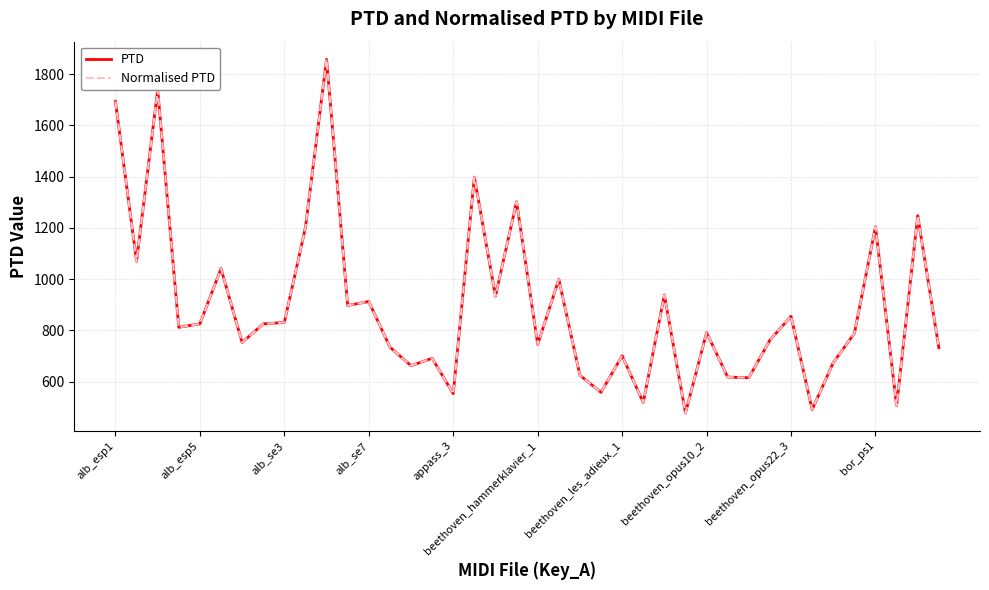

At which category is the sum across all series the highest?

10